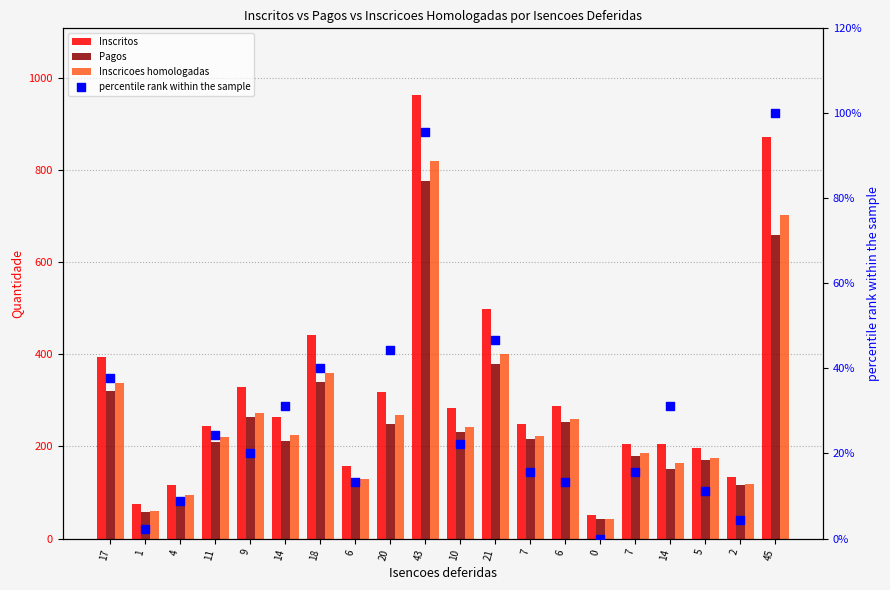

Is the value of Inscritos at 7 greater than the value of Inscricoes homologadas at 9?

No